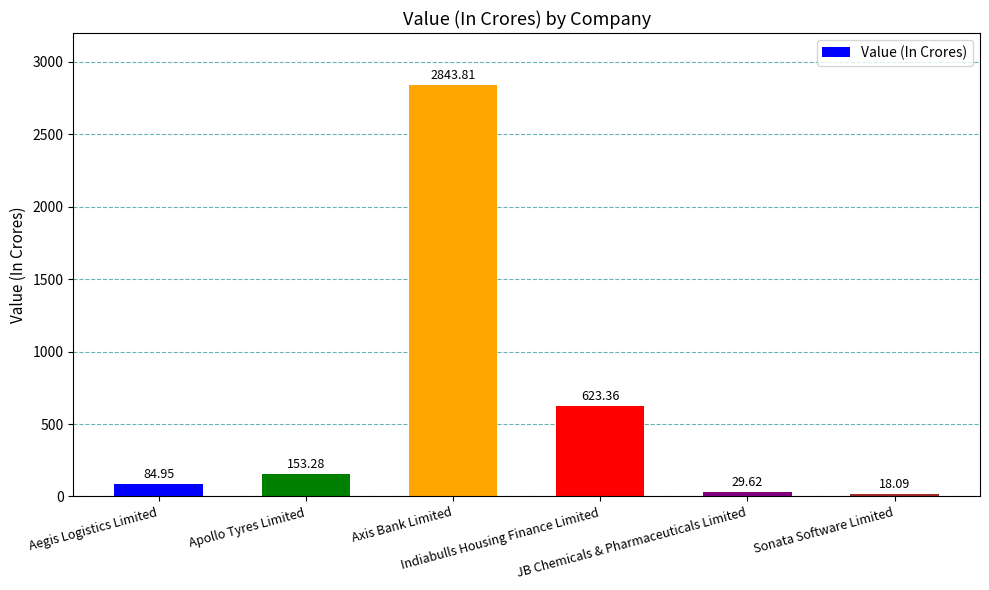

Between Aegis Logistics Limited and Axis Bank Limited, which is larger?

Axis Bank Limited